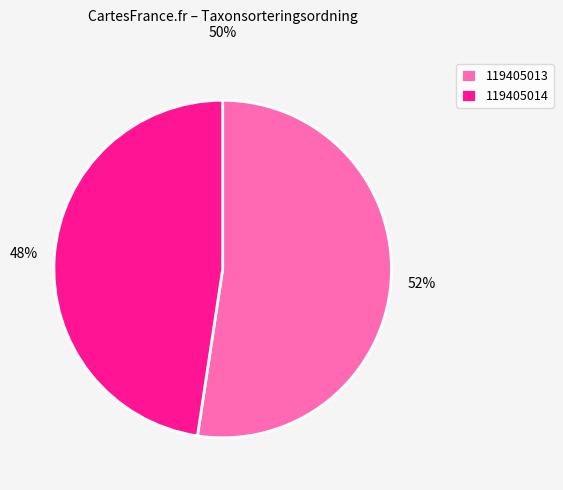

How many segments does this pie chart have?

2